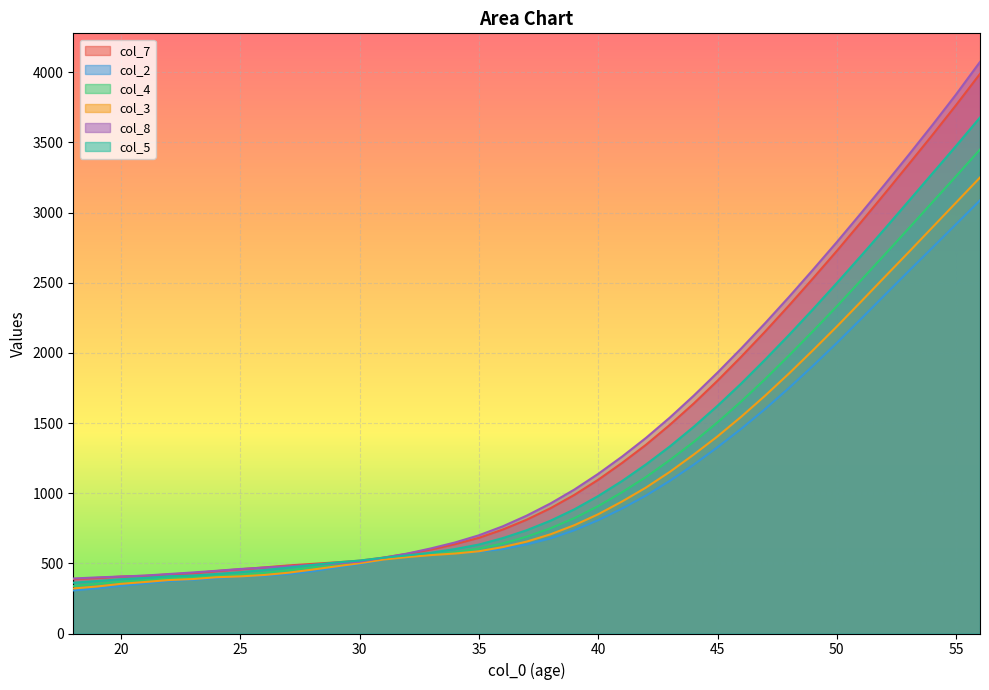

What is the difference between the second highest and second lowest values in the col_4 series?

2906